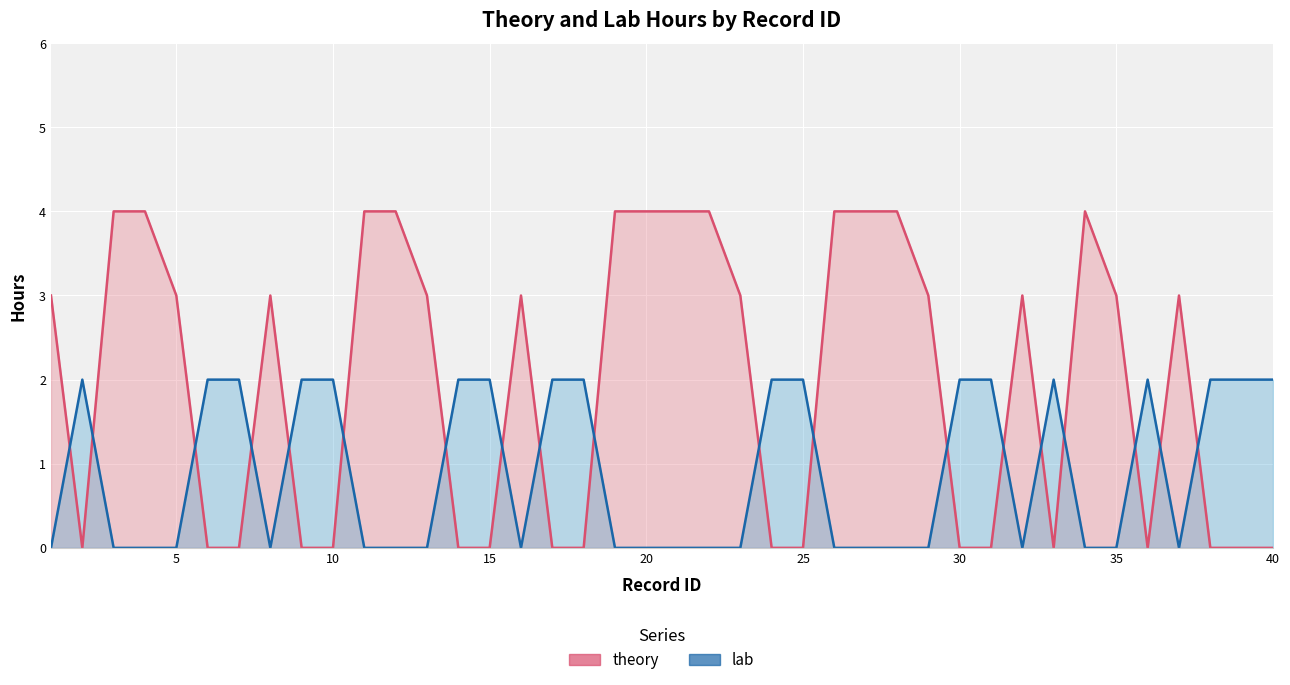

What is the value of the lab point at the 14th from the left?

2